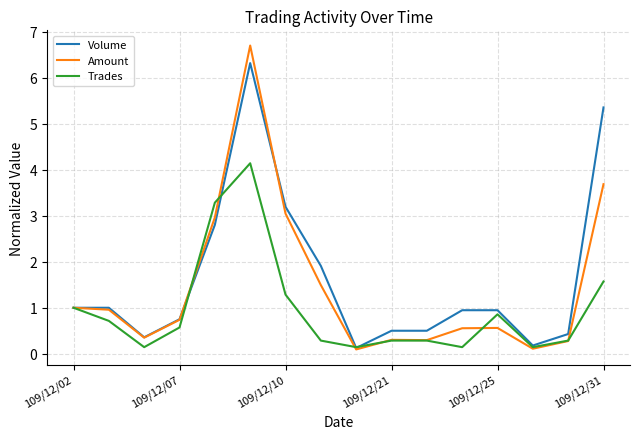

How many distinct data groups are displayed?

3